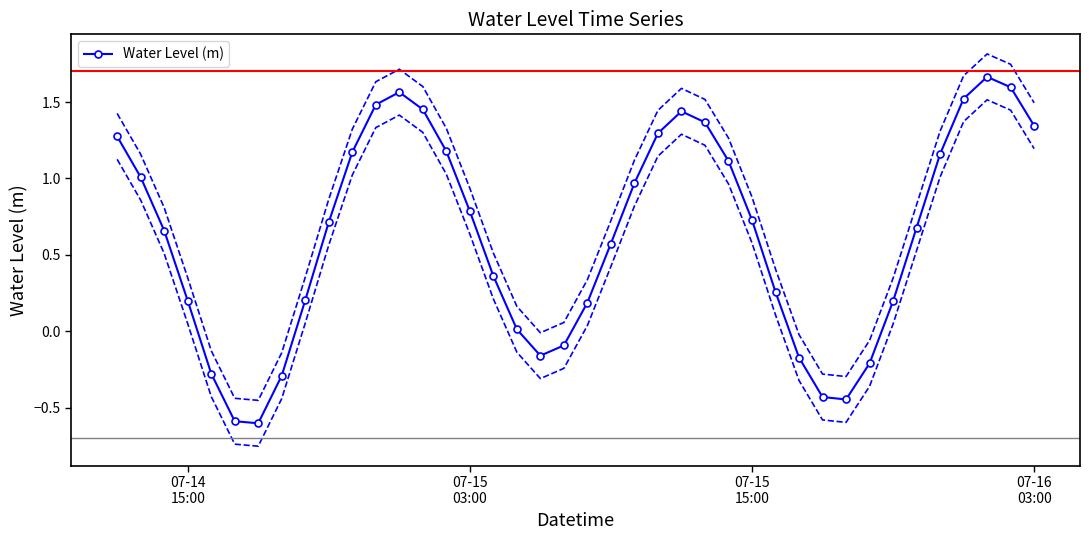

True or false: Water Level (m) has more than 0 points higher than both neighbors.

True